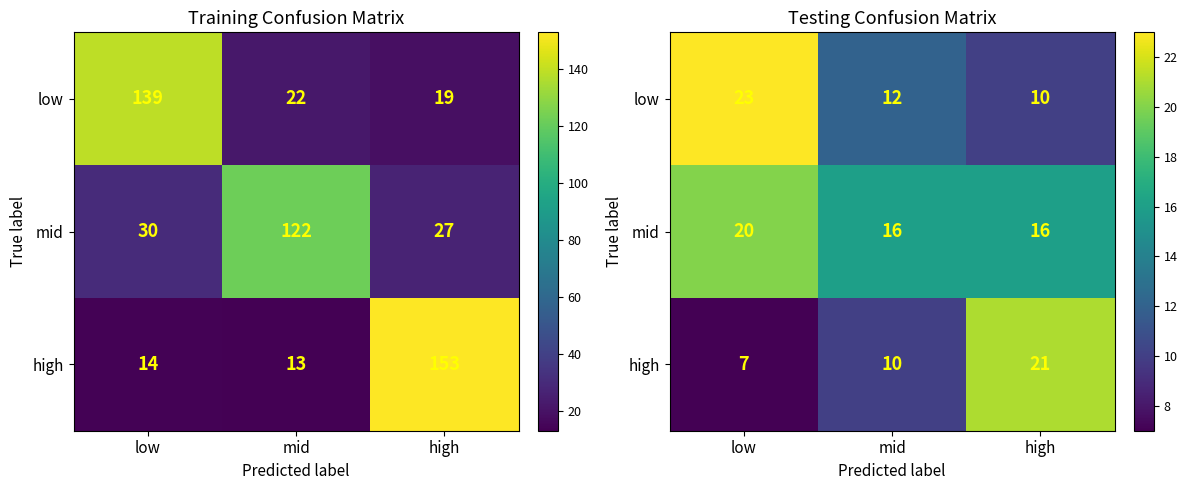

Is the value of high at low greater than the value of low at low?

No